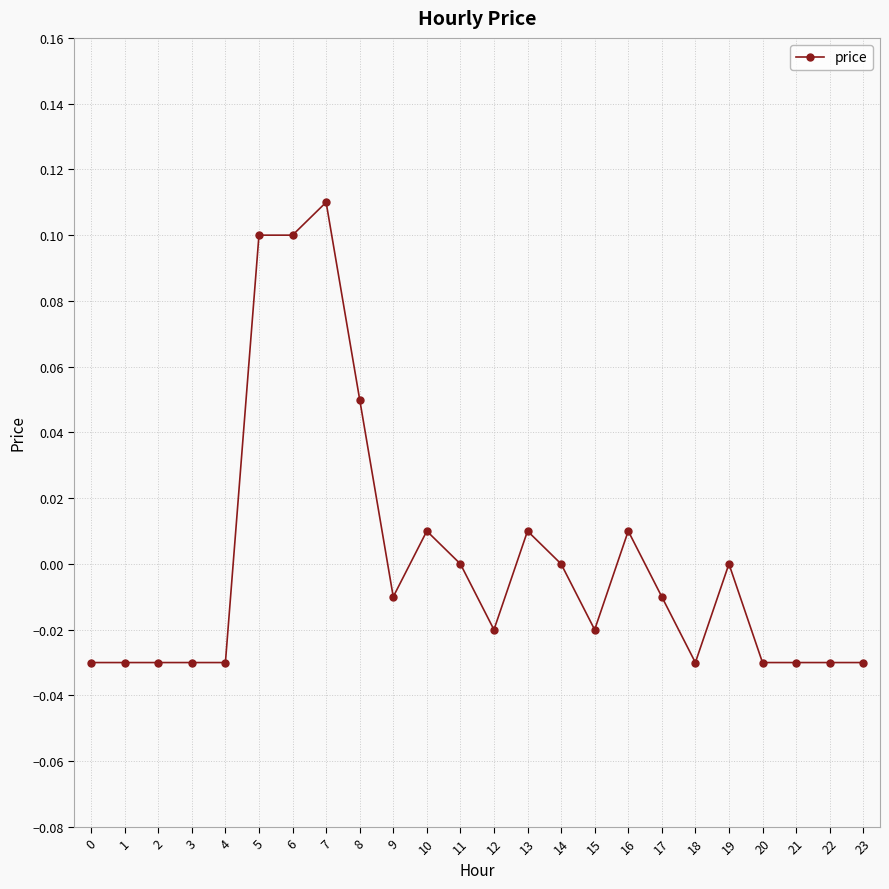

Which has a higher value, 14 or 7?

7